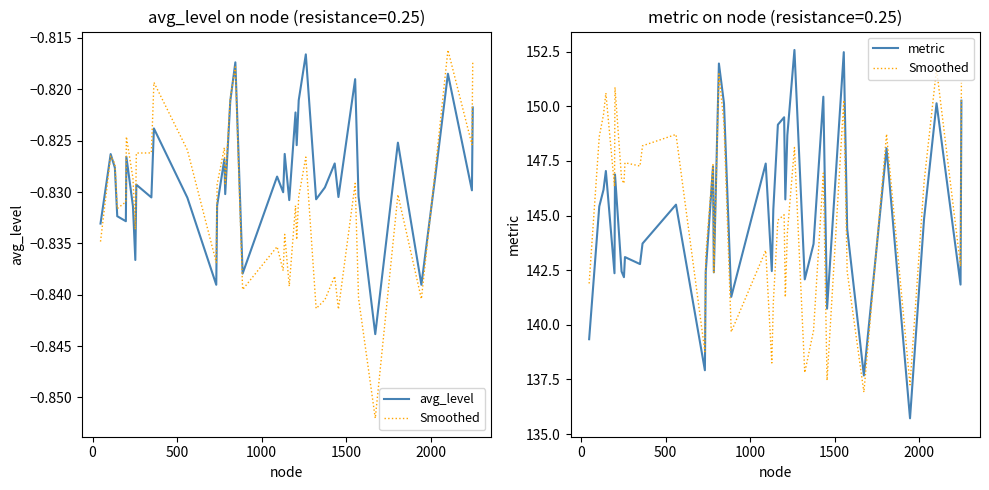

How many values in the Smoothed series exceed 146?

21